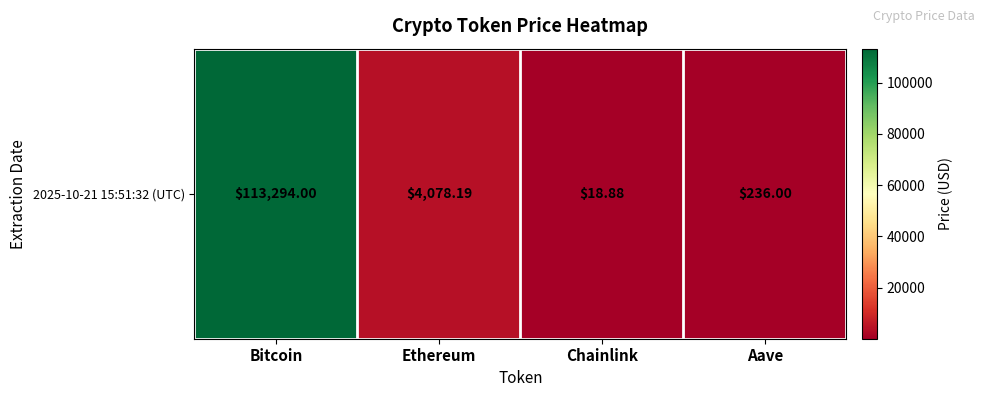

Count the number of categories in the chart.

4